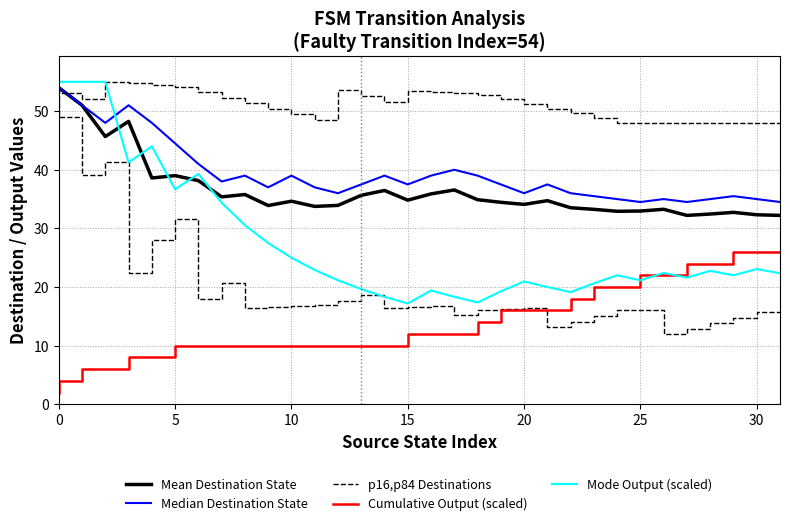

Which series has the widest spread of values?

Mode Output (scaled)